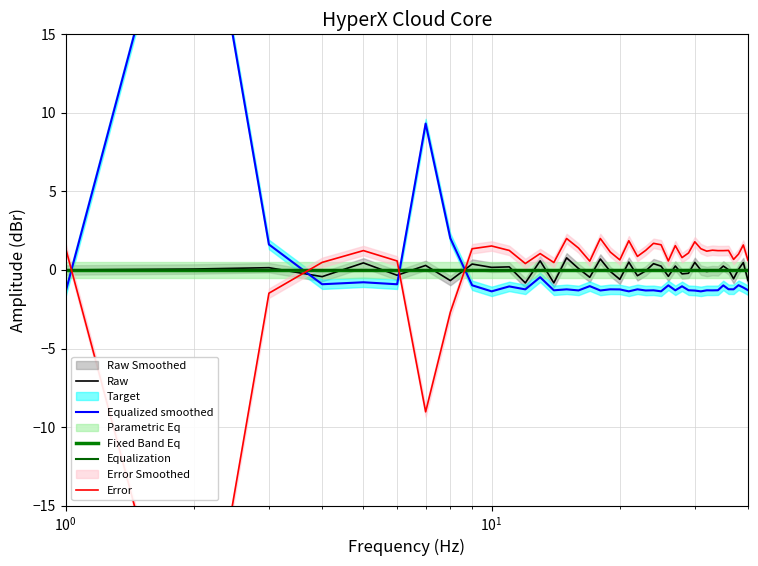

How many lines are shown in the chart?

5